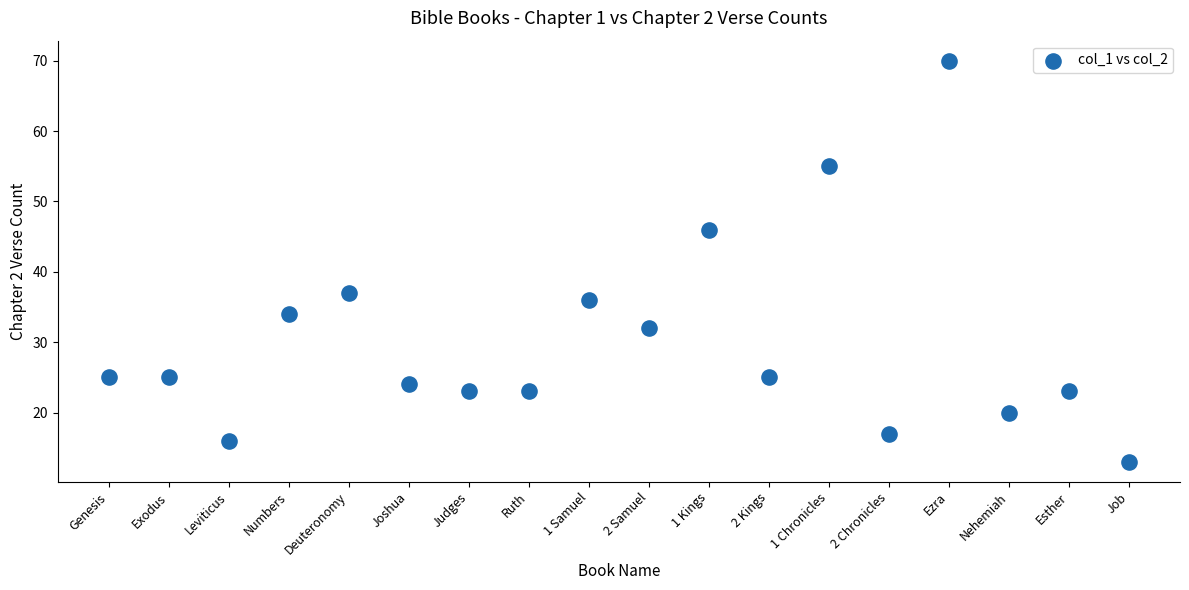

What Y value in the scatter plot is closest to 41?

37